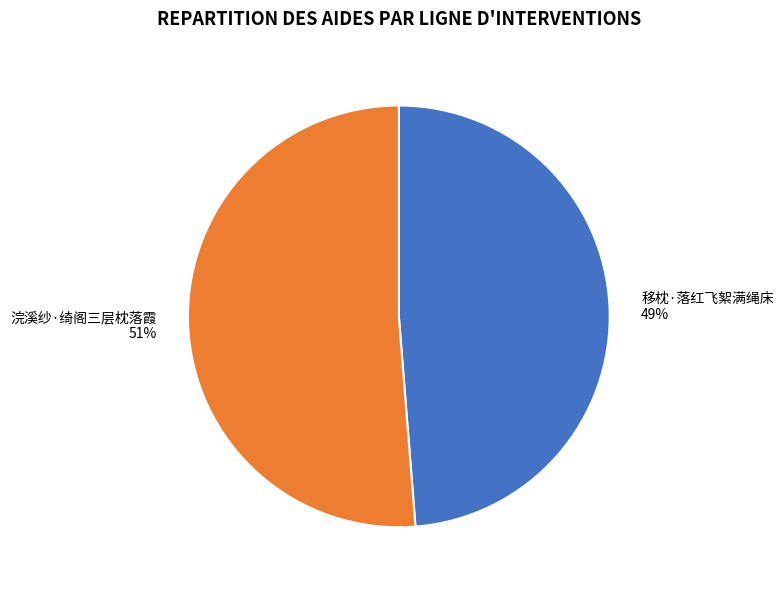

Which category has the smallest portion of the pie?

移枕·落红飞絮满绳床